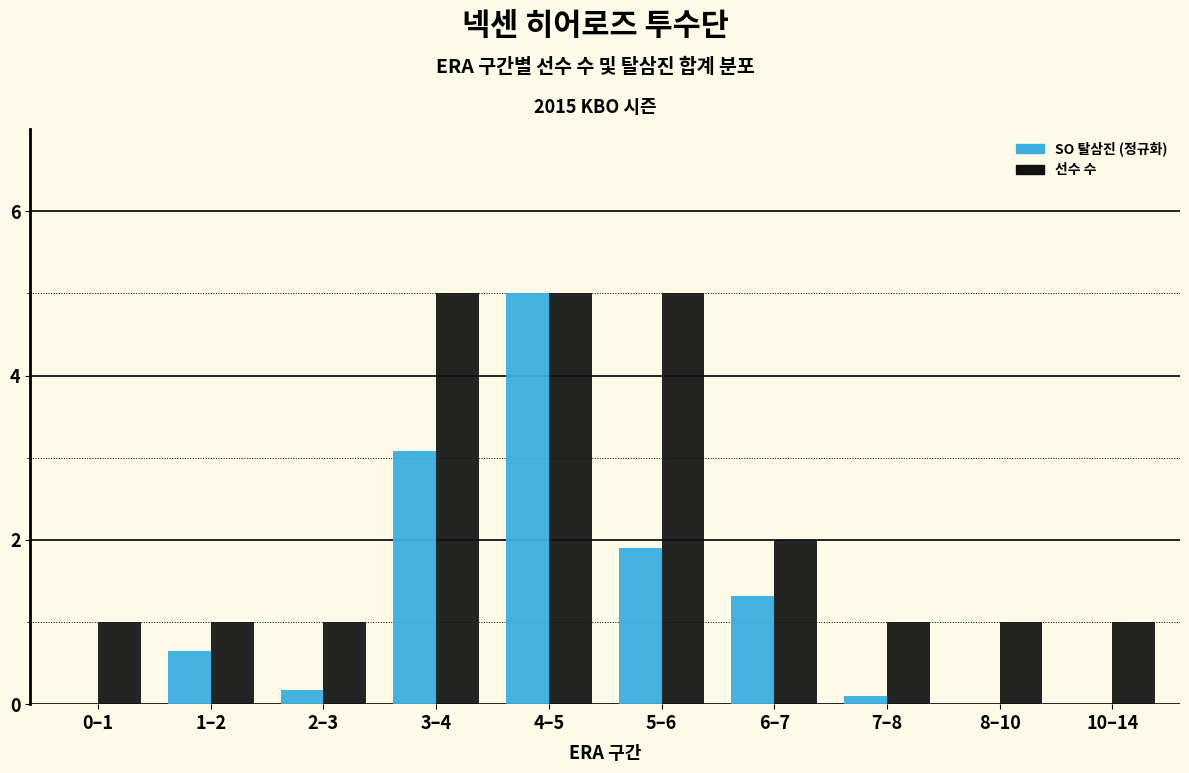

What is the maximum value shown in the chart?

5.0